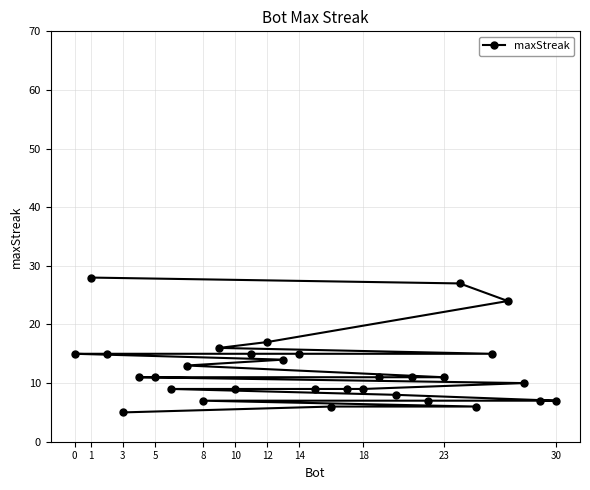

How many distinct data groups are displayed?

1